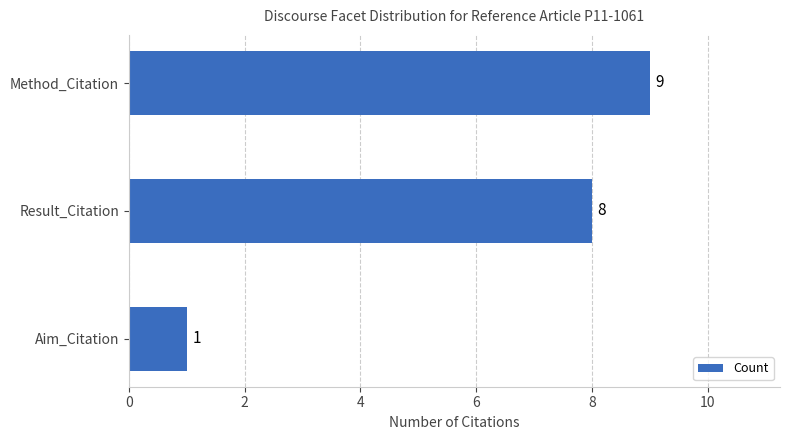

How many values are below 8?

1